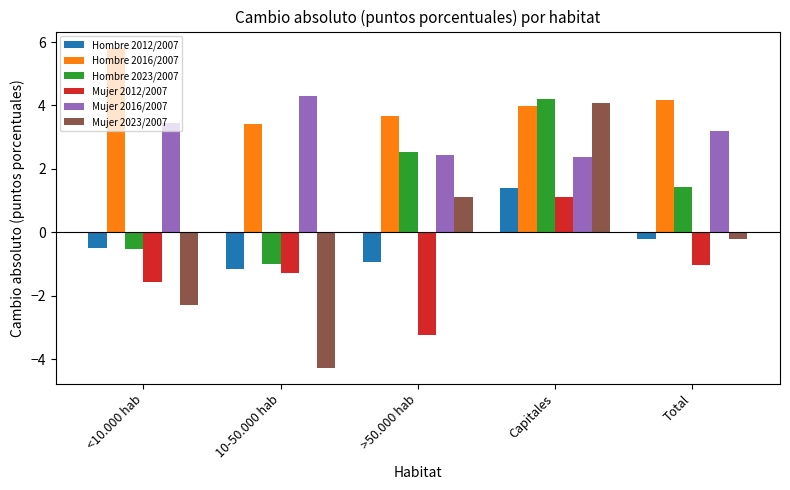

What is the difference between the maximum and minimum values in the Hombre 2012/2007 series?

2.6